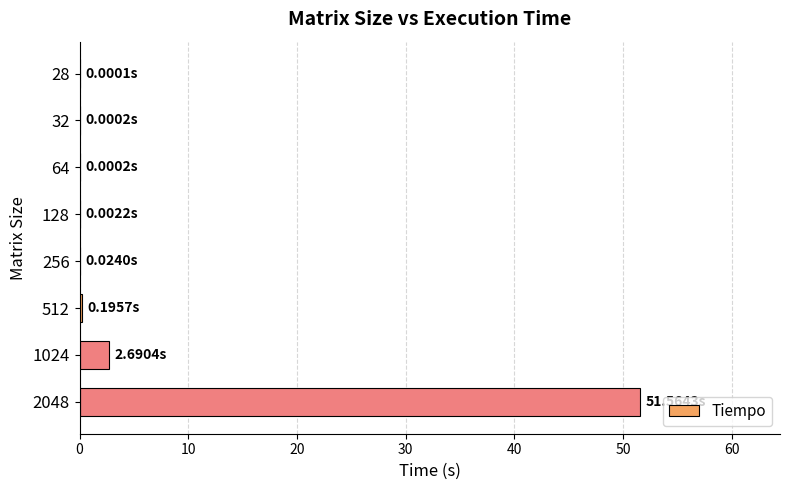

What is the sum of all values?

54.5